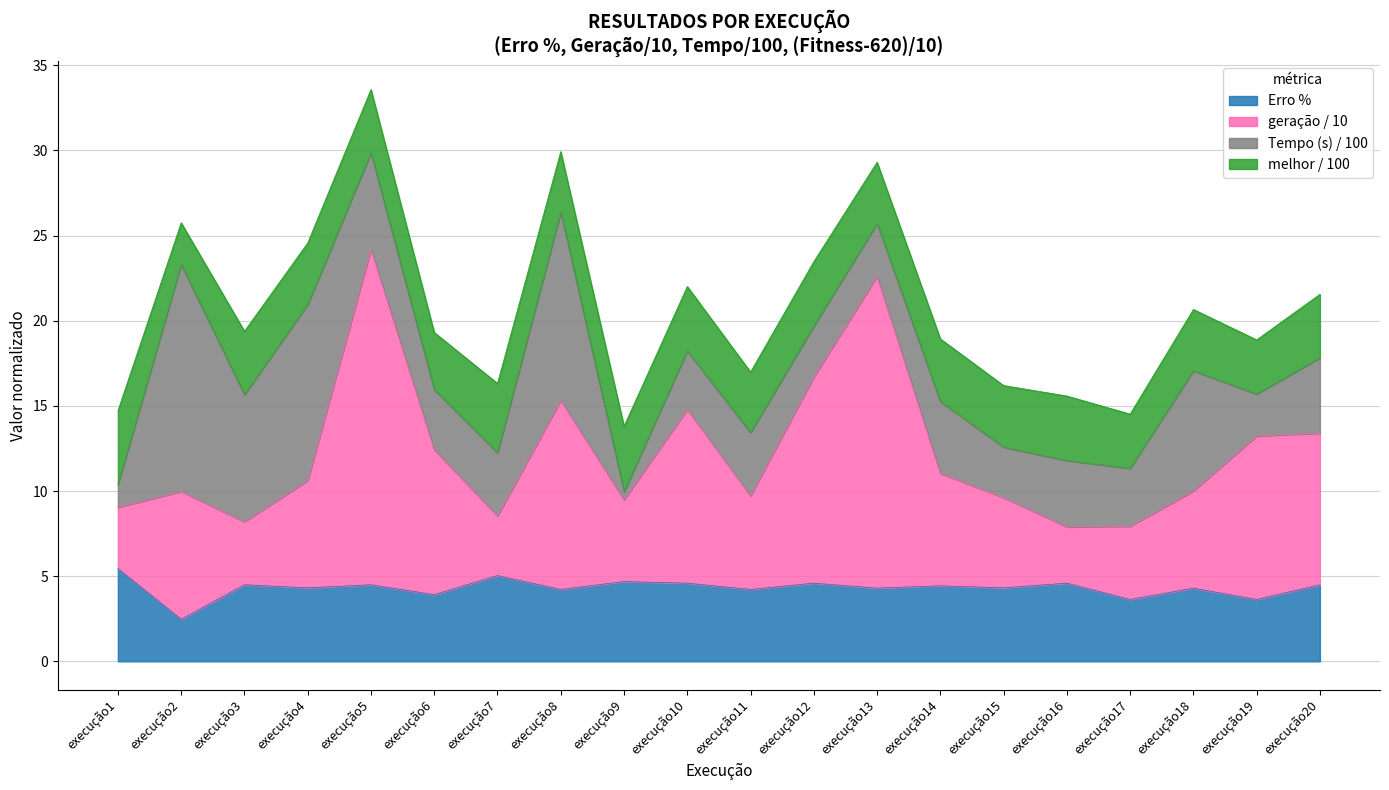

At which category is the sum across all series the highest?

execução5